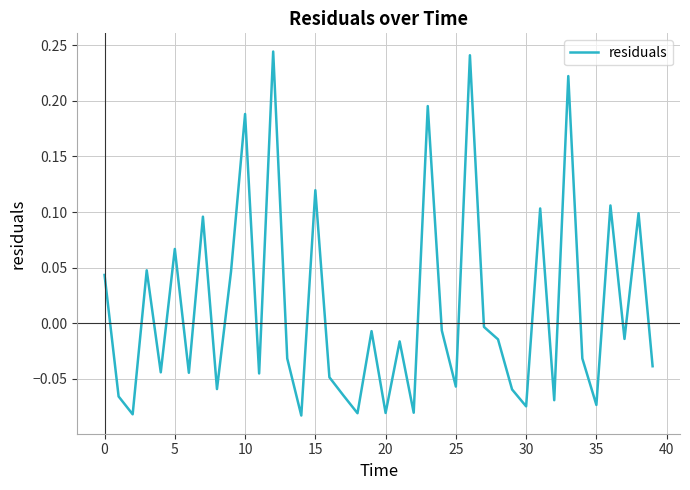

How many positive values are there?

14